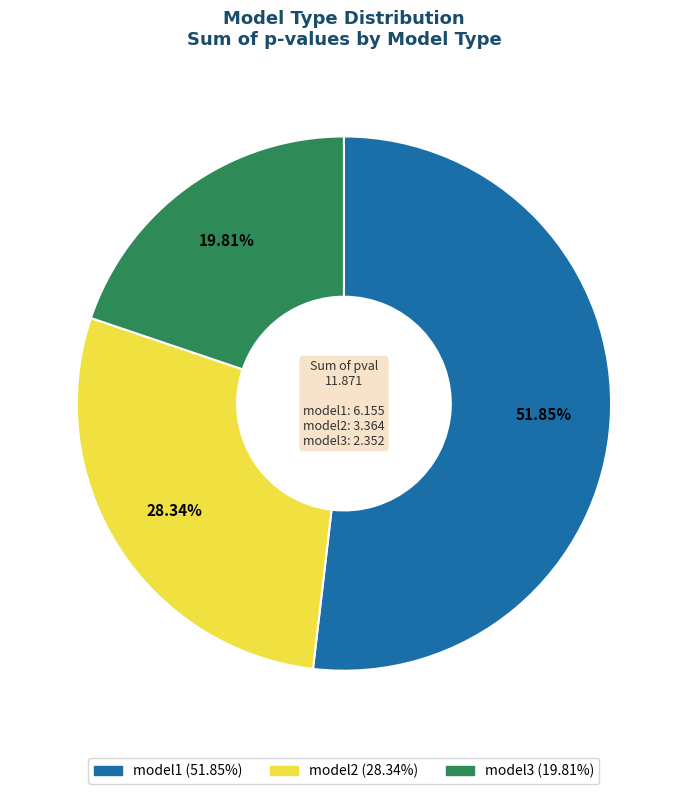

To the nearest percent, what is the difference between the largest and smallest slice percentages?

32%